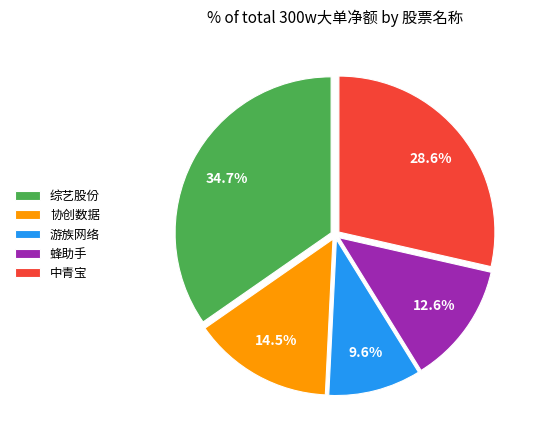

To the nearest percent, what portion does 综艺股份 represent?

35%